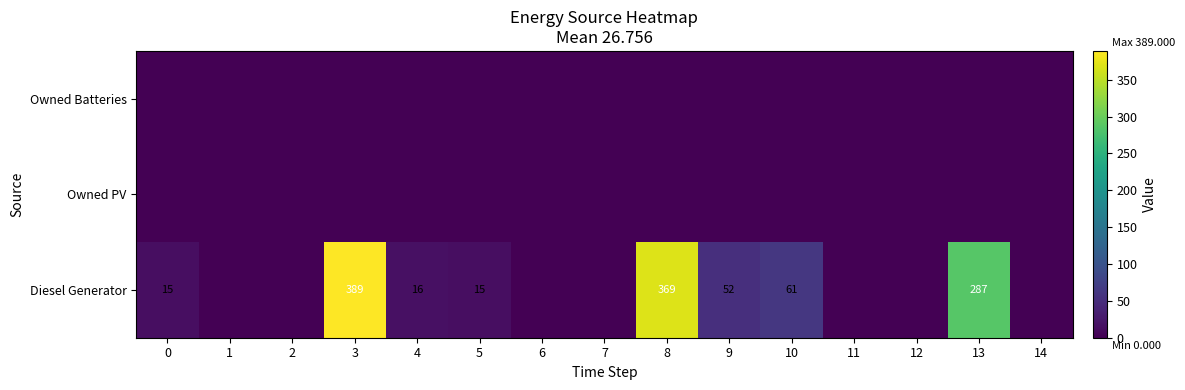

Is it true that Diesel Generator equals 389 at 3?

True